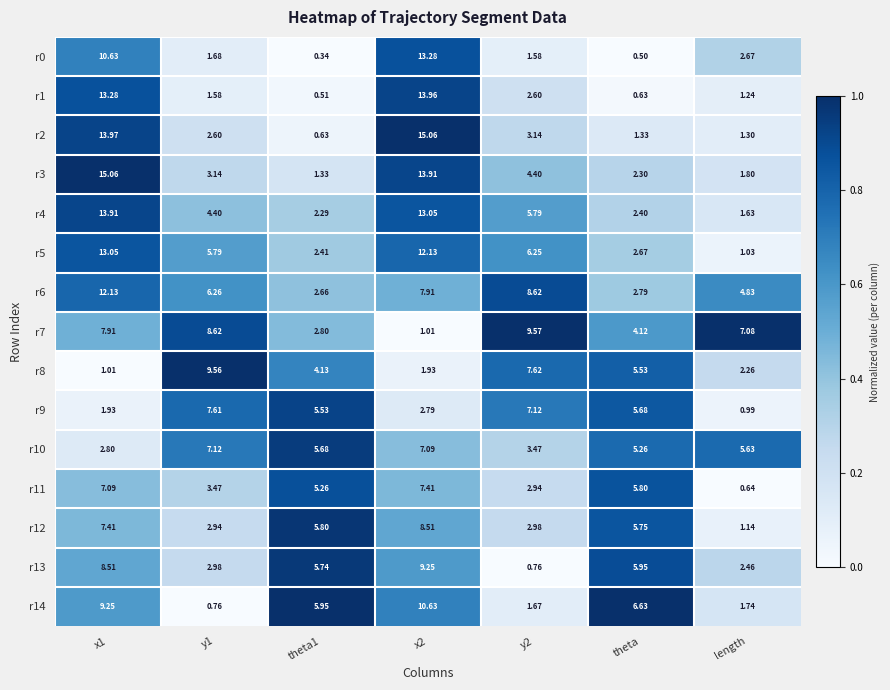

Which series has the widest spread of values?

r2